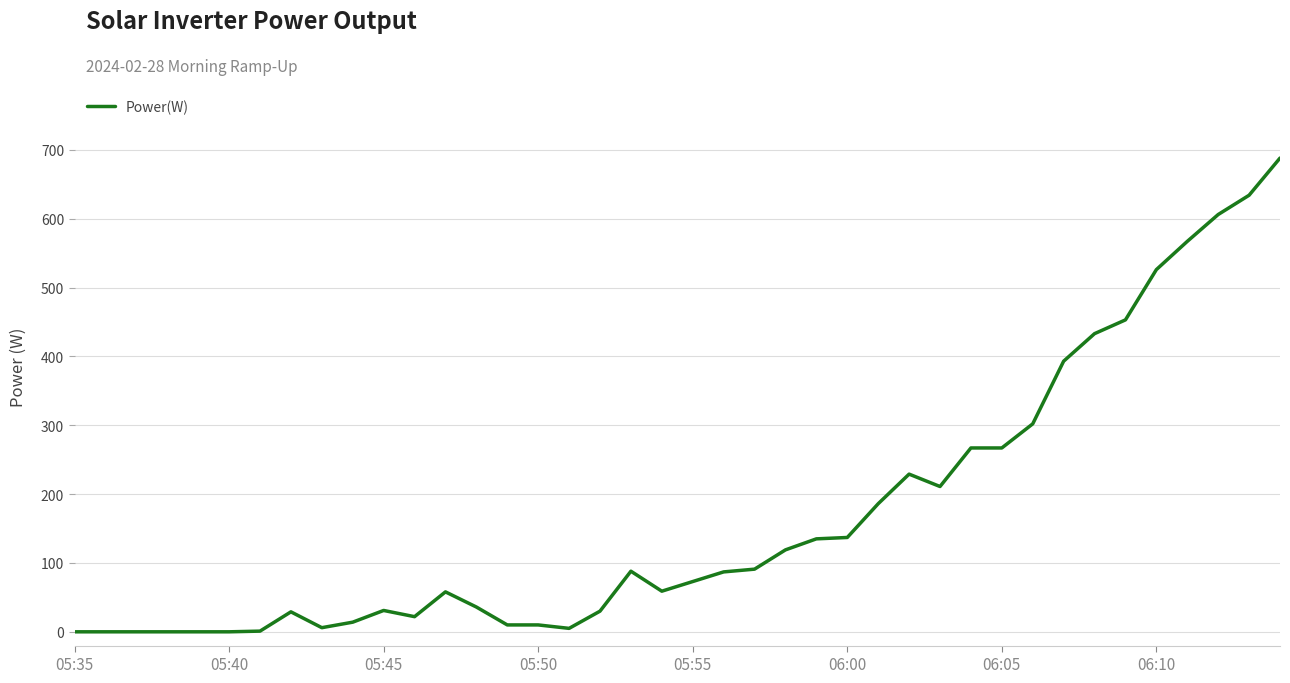

How many lines are shown in the chart?

1